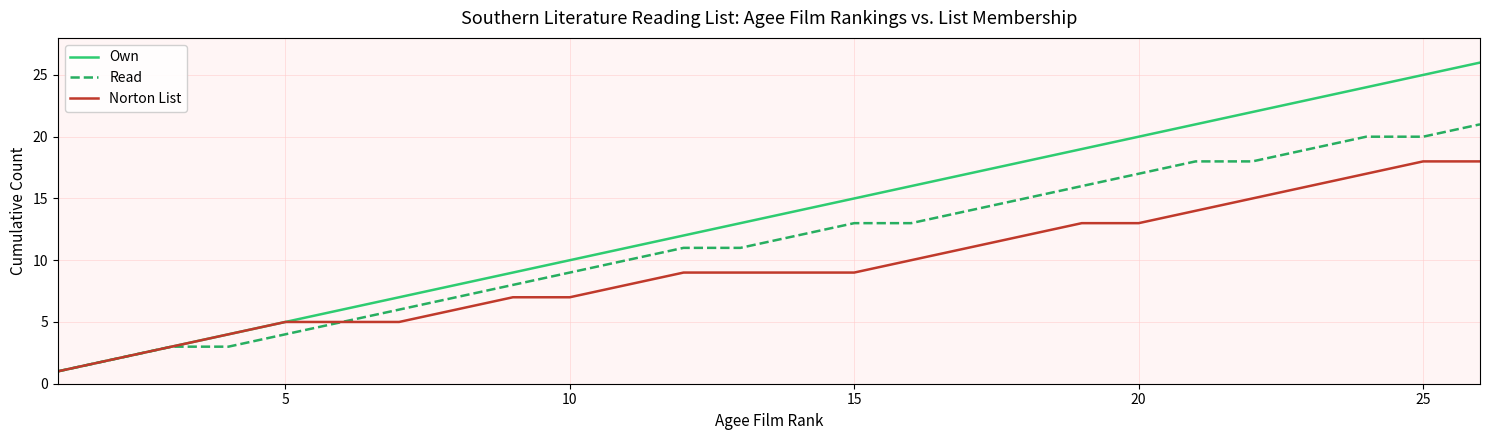

Which series has the largest total across all categories?

Own